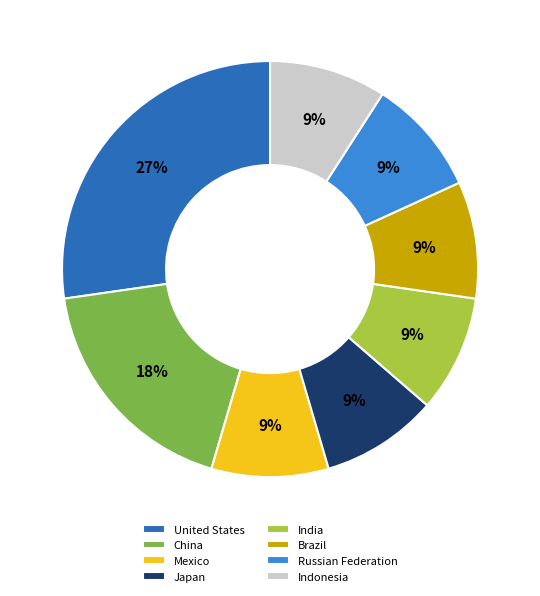

To the nearest percent, what is the difference between the China and Russian Federation slice percentages?

9%